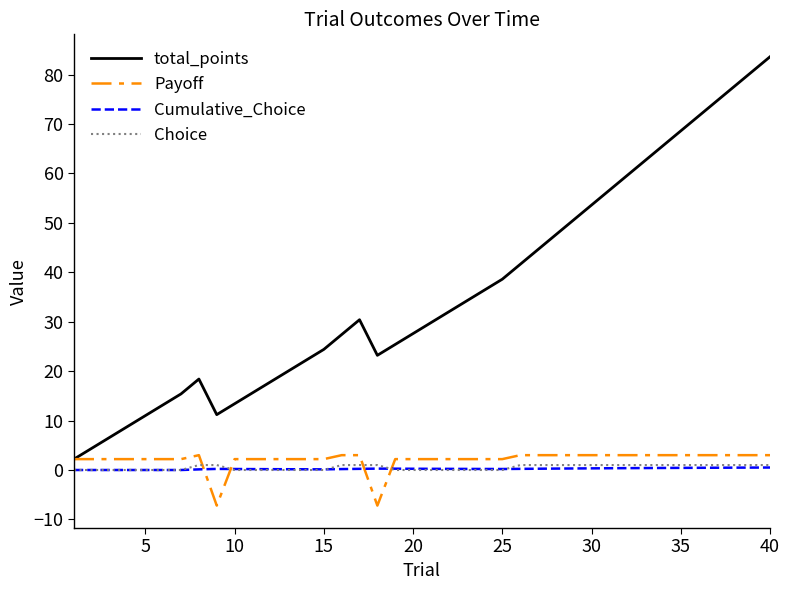

Which series has the largest total across all categories?

total_points